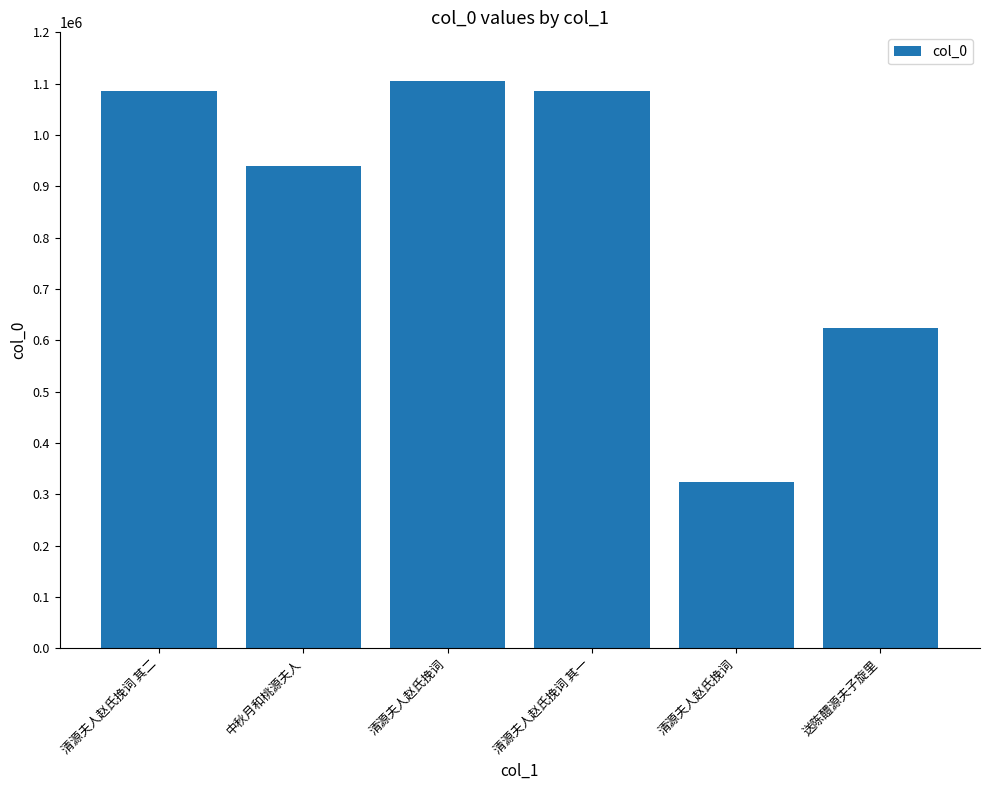

Count the number of categories in the chart.

6